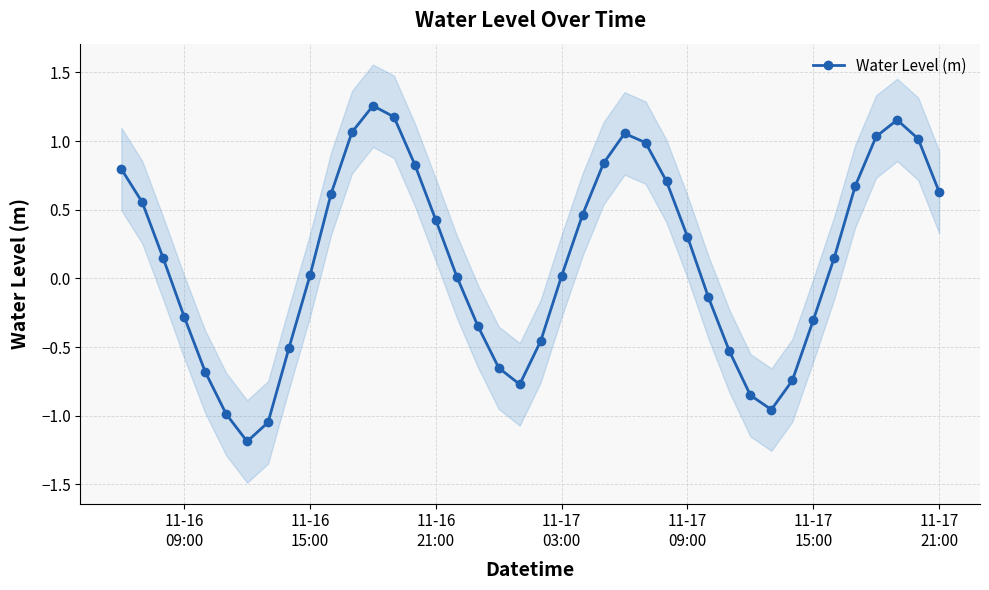

How many lines are shown in the chart?

1